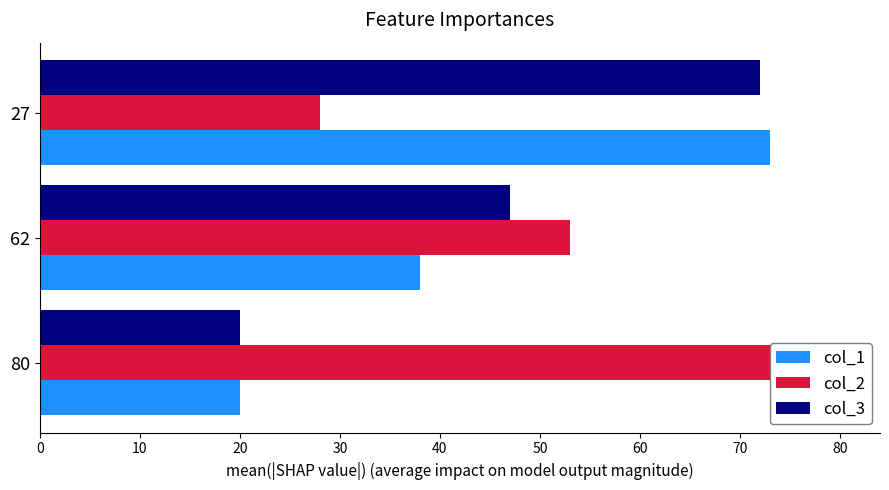

Read the col_3 value at 80.

20